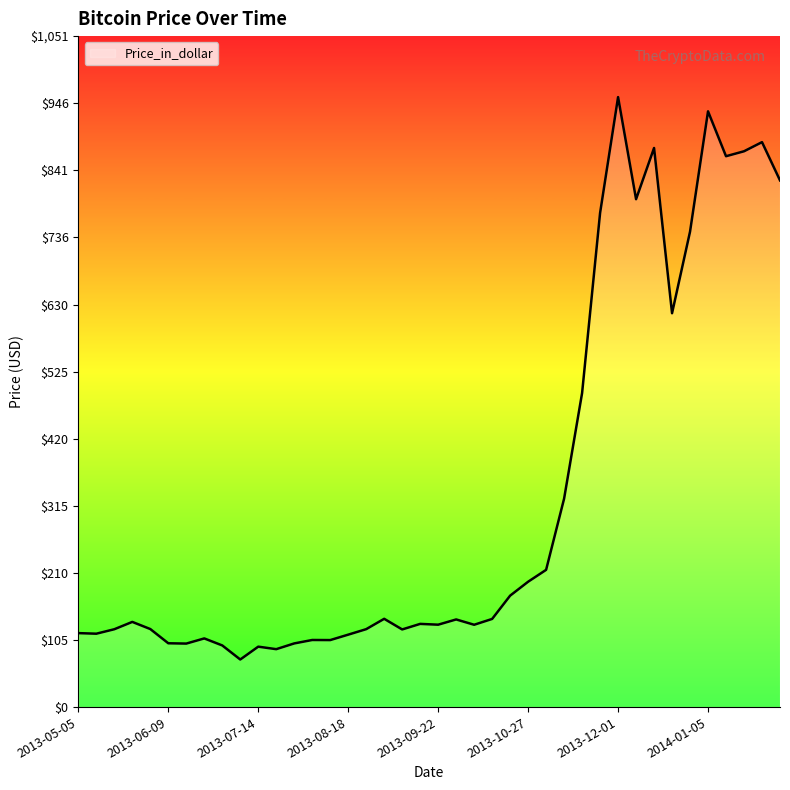

What is the difference between the maximum and minimum values?

881.3